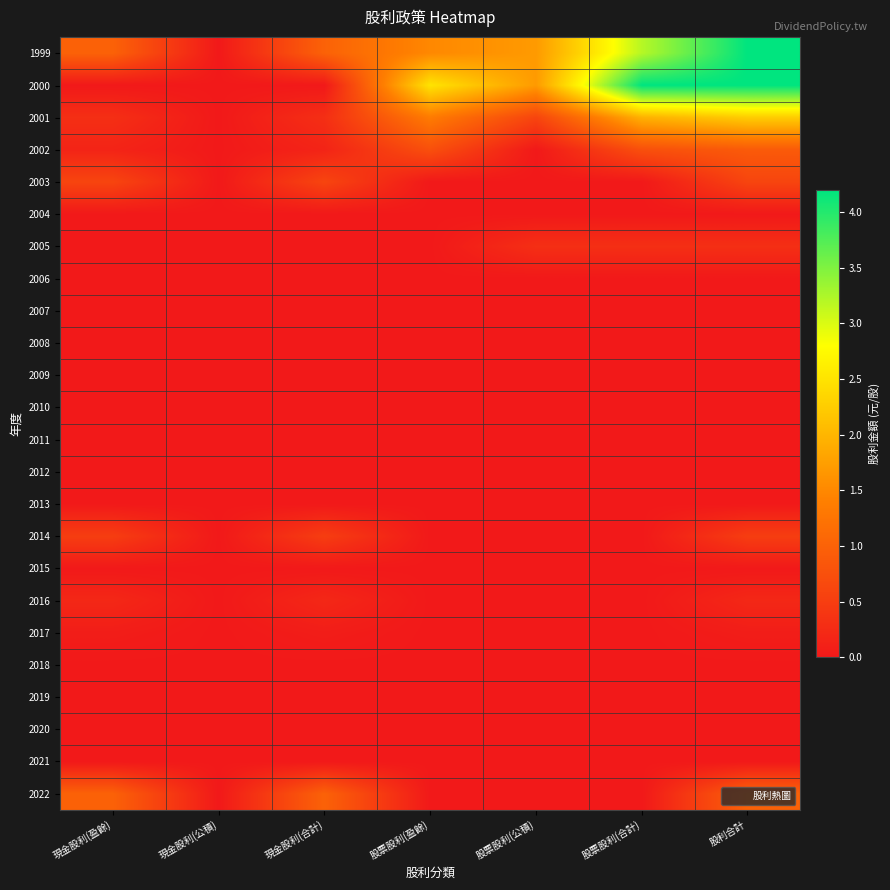

What is the total value across all series at 現金股利(合計)?

3.8